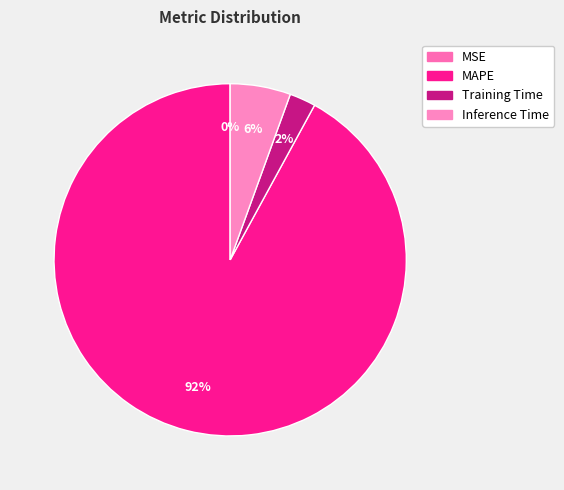

Combined, what portion of the pie is MSE and Training Time?

2.4%